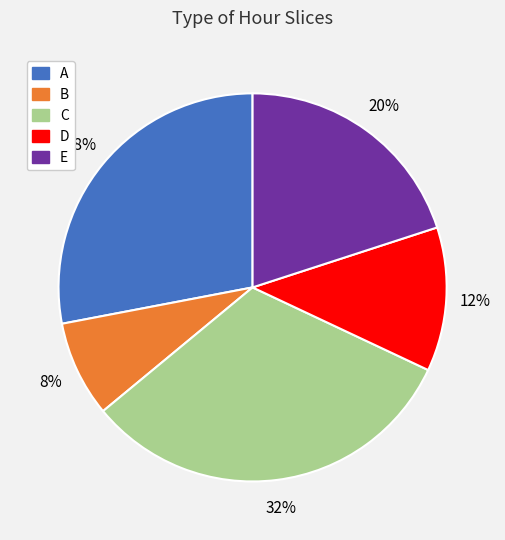

Which category has the biggest portion of the pie?

C